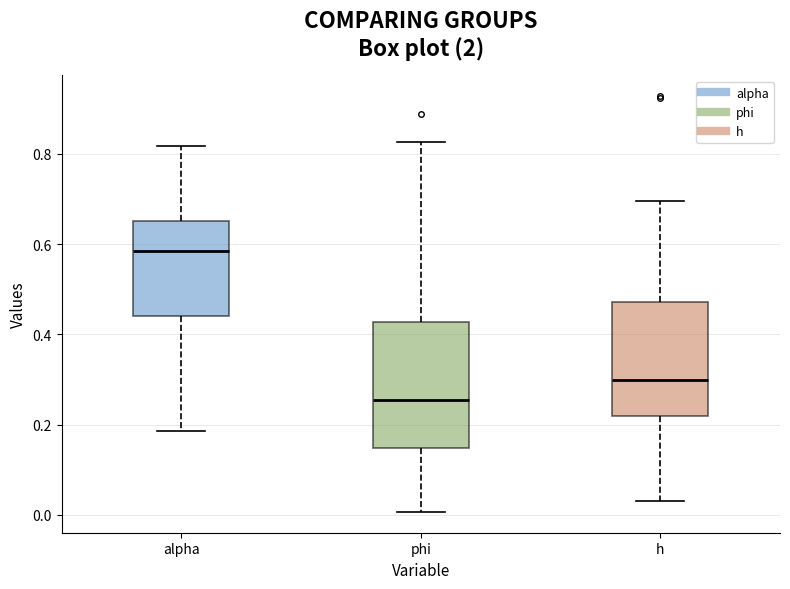

Reading left to right, read every box against the y-axis: the position of its median line, the range the box covers, and the ends of its whiskers. The values are not printed on the chart, so give them approximately, as read against the axis.

alpha: median 0.58, box 0.44 to 0.66, whiskers 0.18 to 0.82
phi: median 0.26, box 0.14 to 0.42, whiskers 0.00 to 0.82
h: median 0.30, box 0.22 to 0.48, whiskers 0.04 to 0.70